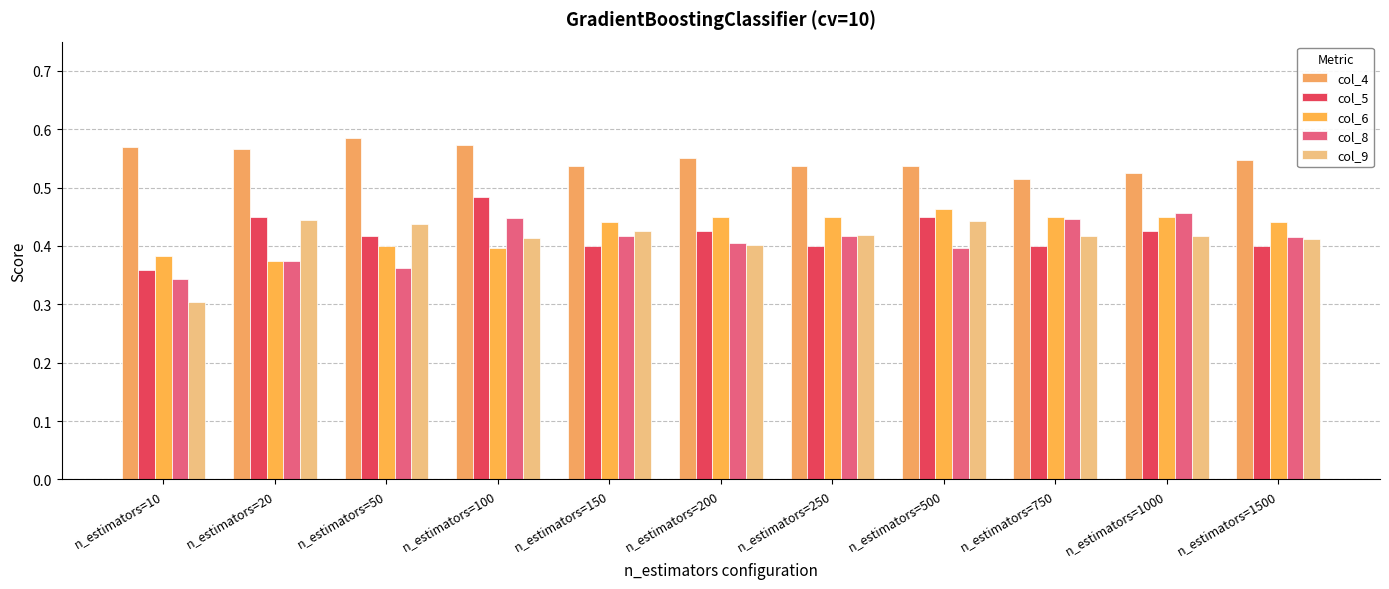

At which category does the chart reach its peak across all series?

n_estimators=50